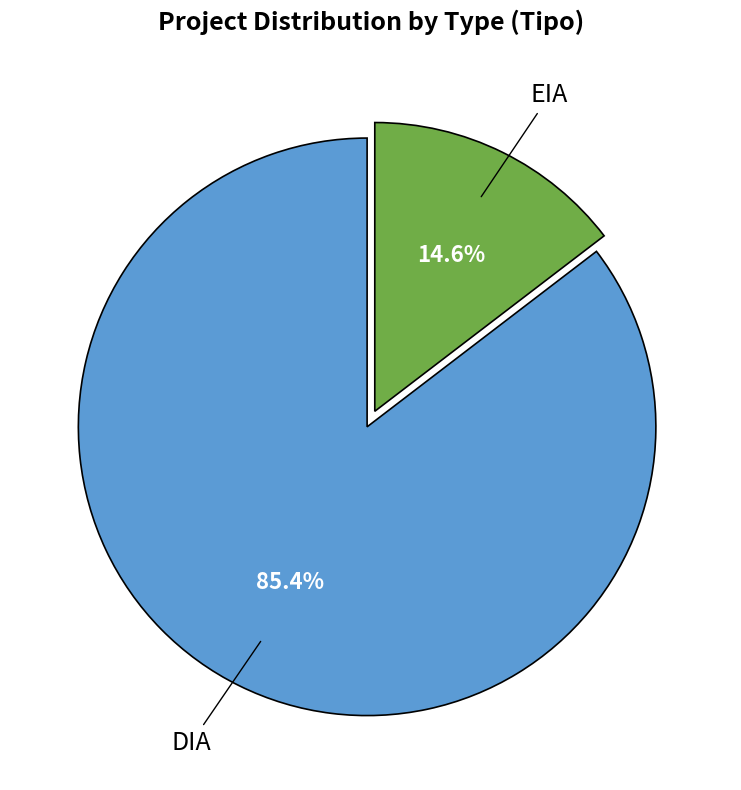

To the nearest percent, what is the difference between the EIA and DIA slice percentages?

71%